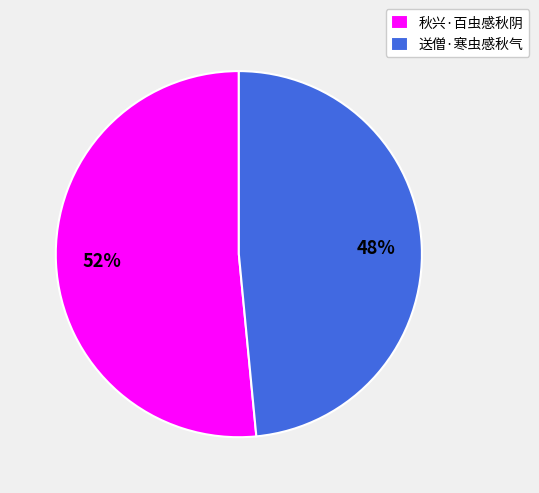

Is the sum of 送僧·寒虫感秋气 and 秋兴·百虫感秋阴 greater than half?

Yes